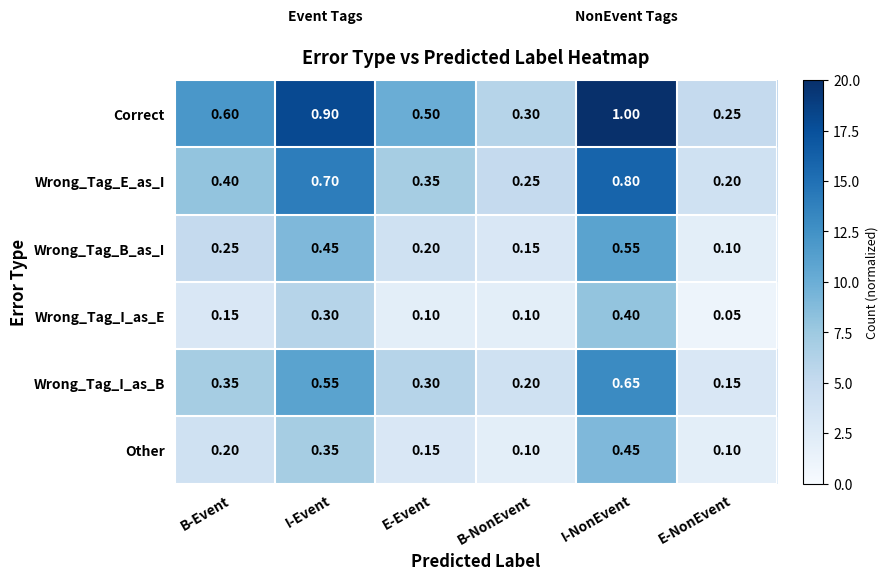

What is the minimum value shown in the chart?

0.1